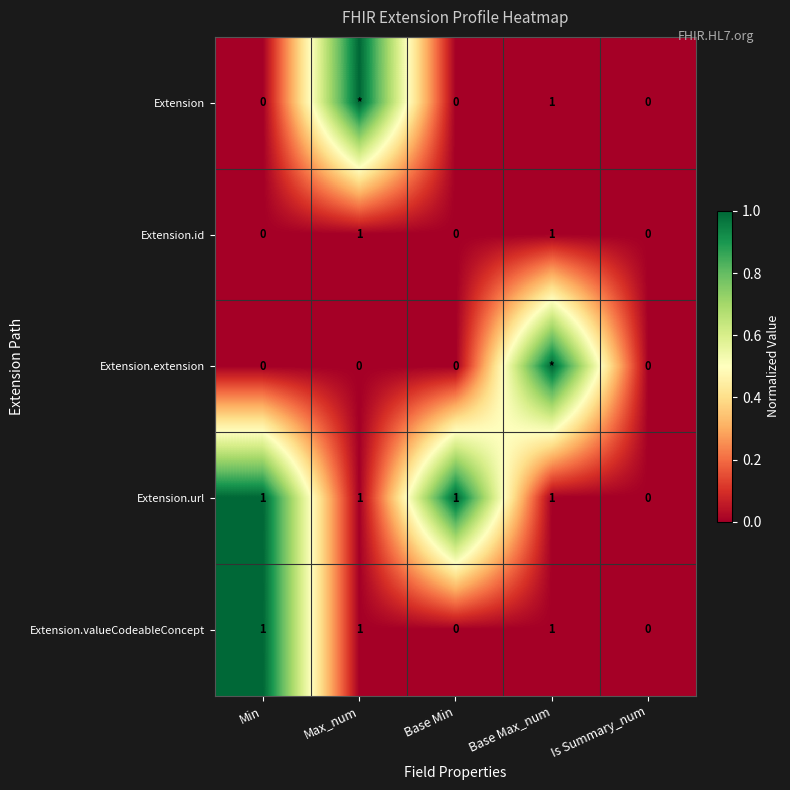

Is it true that Extension.url equals 0 at Min?

False